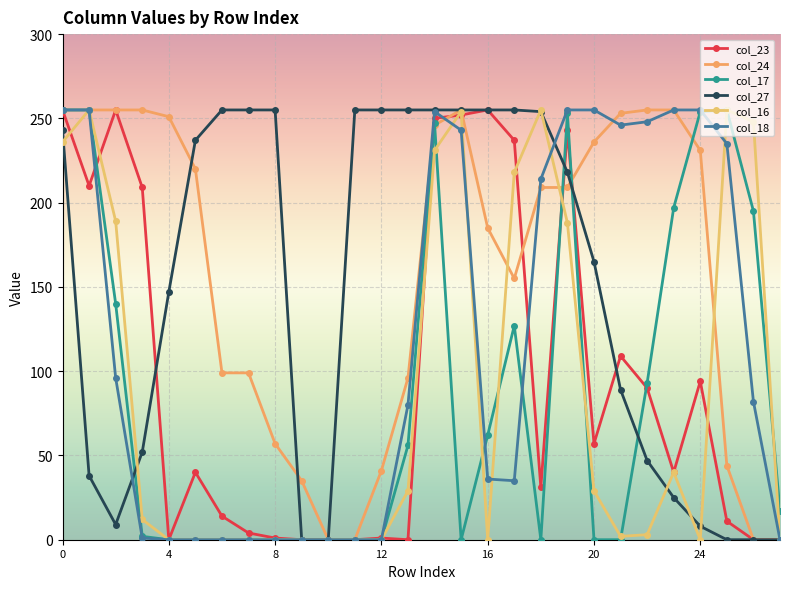

Between which two adjacent categories do col_16 and col_17 first intersect?

14 and 15